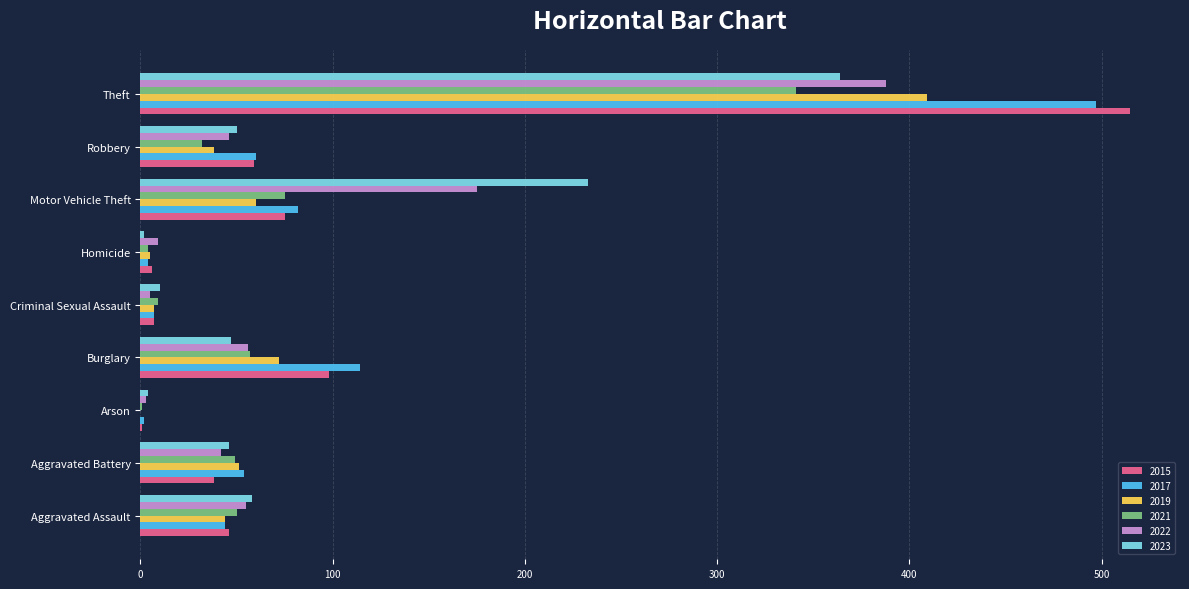

At which category is the sum across all series the highest?

Theft